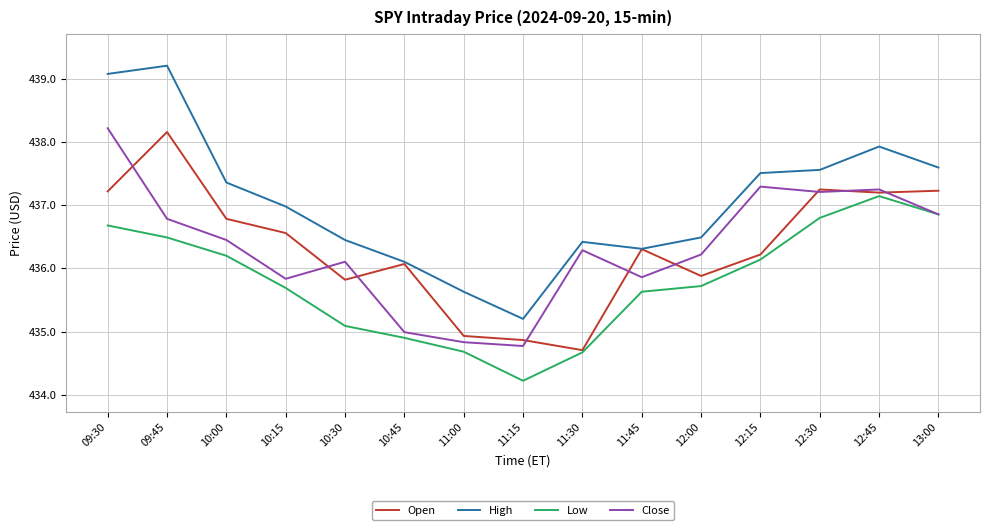

Which series has the largest range (max minus min)?

High